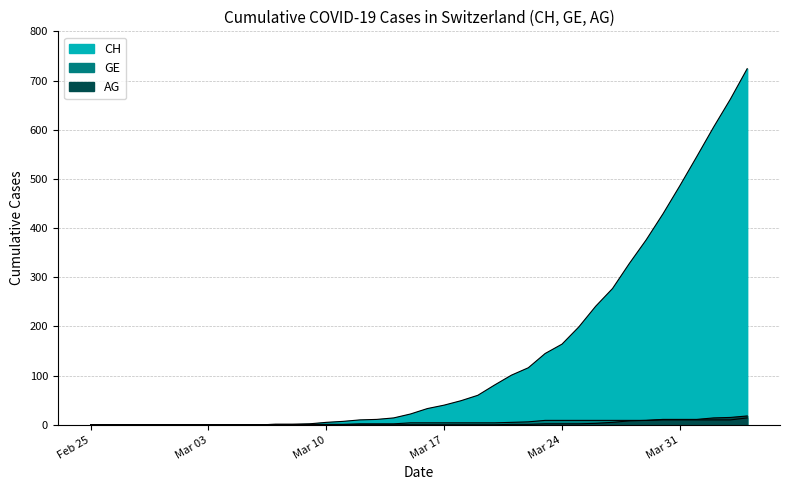

True or false: GE and AG cross at least once.

False